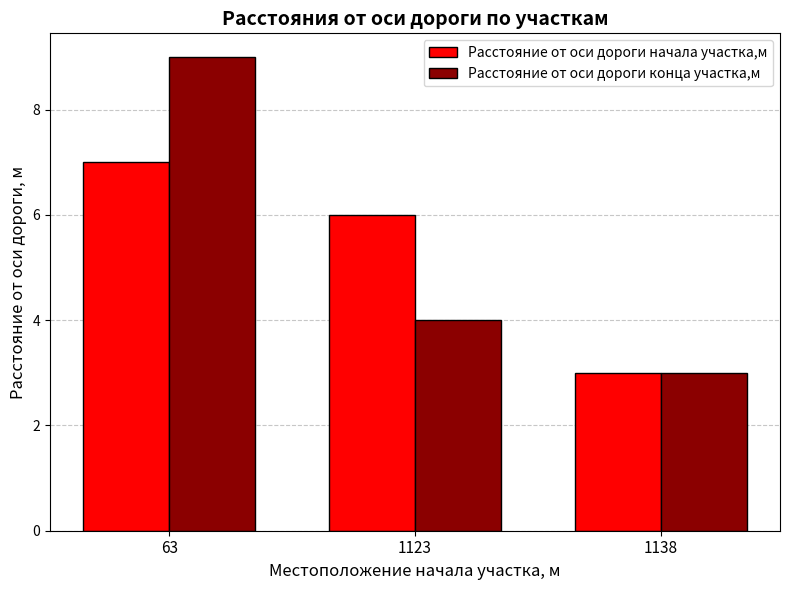

At which label does Расстояние от оси дороги конца участка,м reach its peak?

63